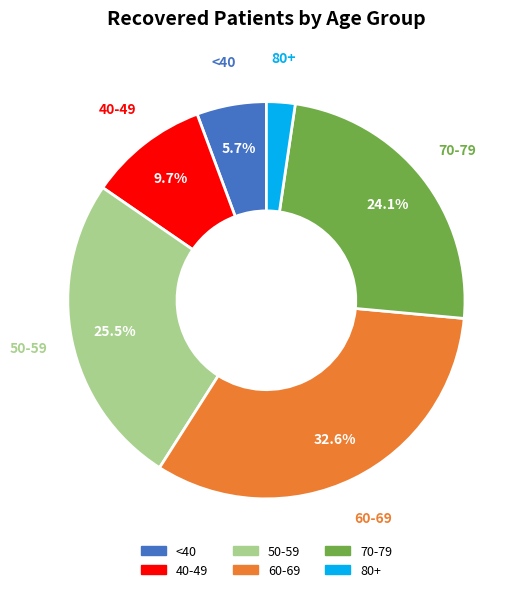

Which category has the smallest portion of the pie?

80+